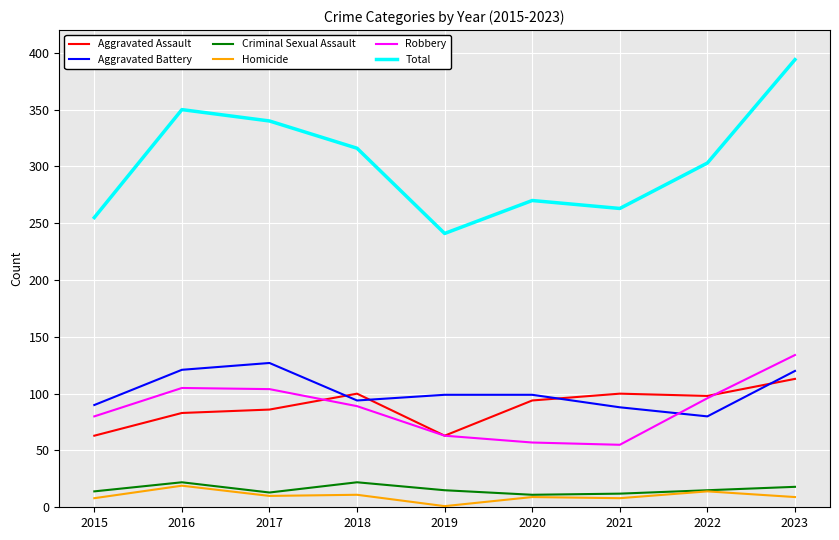

Between 2015 and 2018, which series saw the biggest shift?

Total